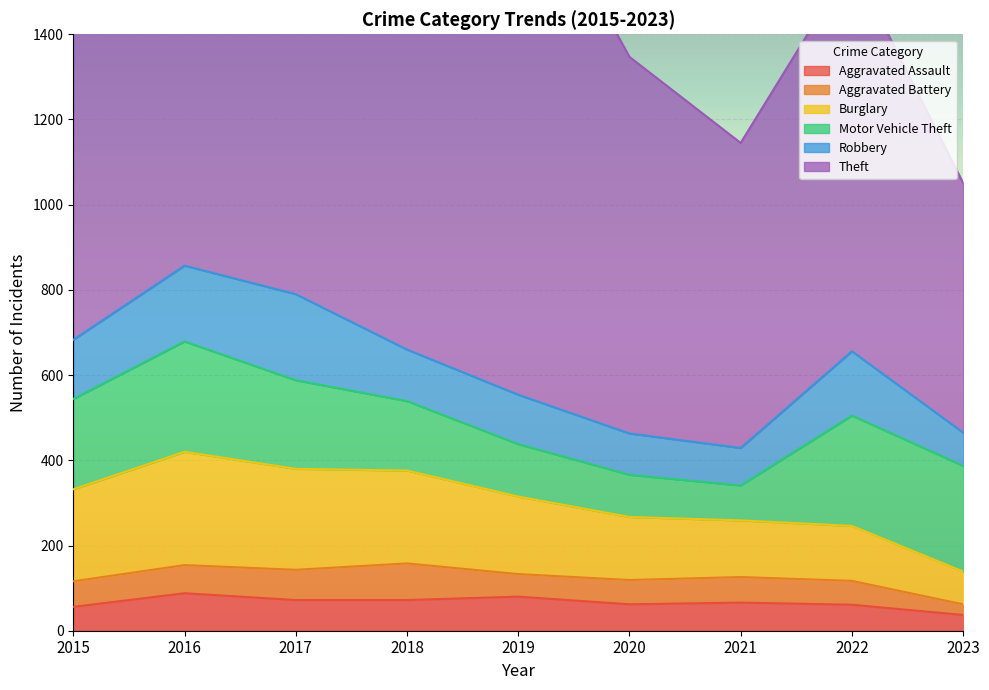

How many values in the Aggravated Battery series exceed 60?

3